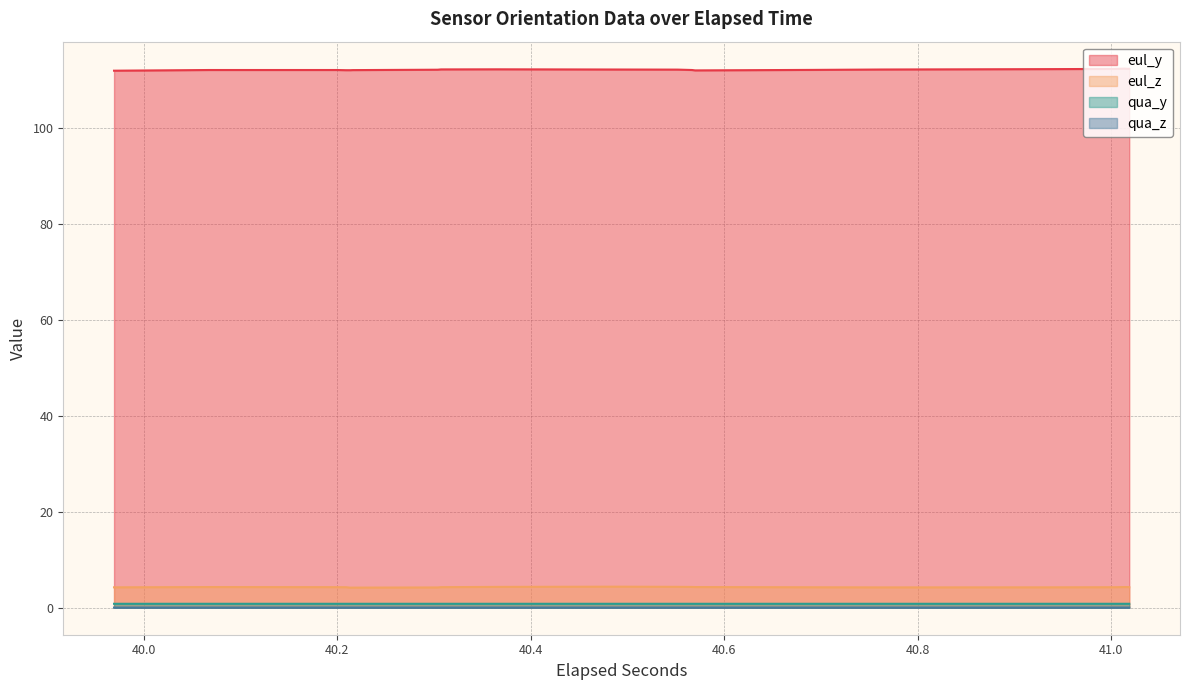

True or false: qua_y and eul_y cross at least once.

False